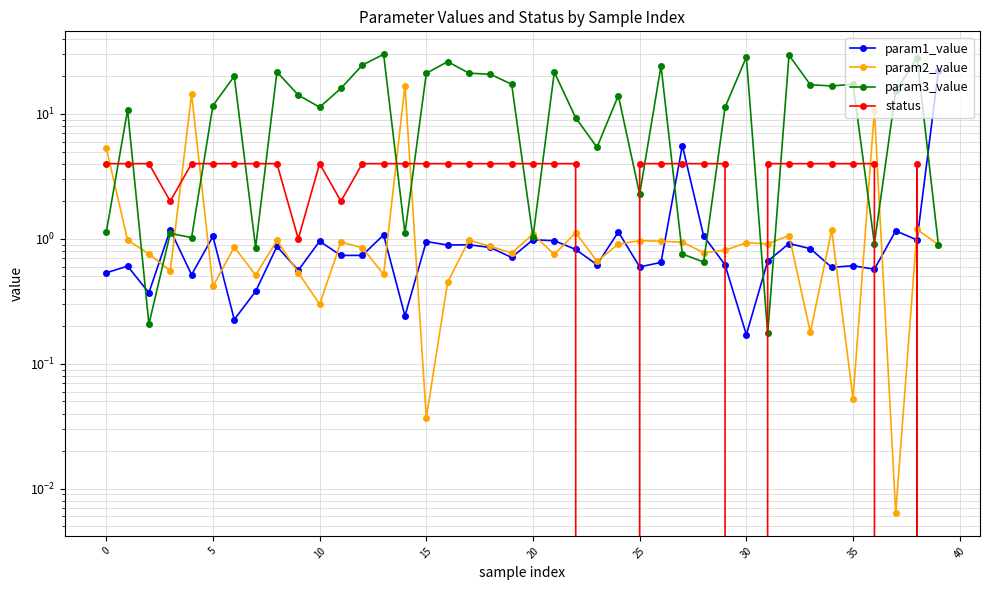

The param1_value series shows 1.0 at 26. True or false?

False